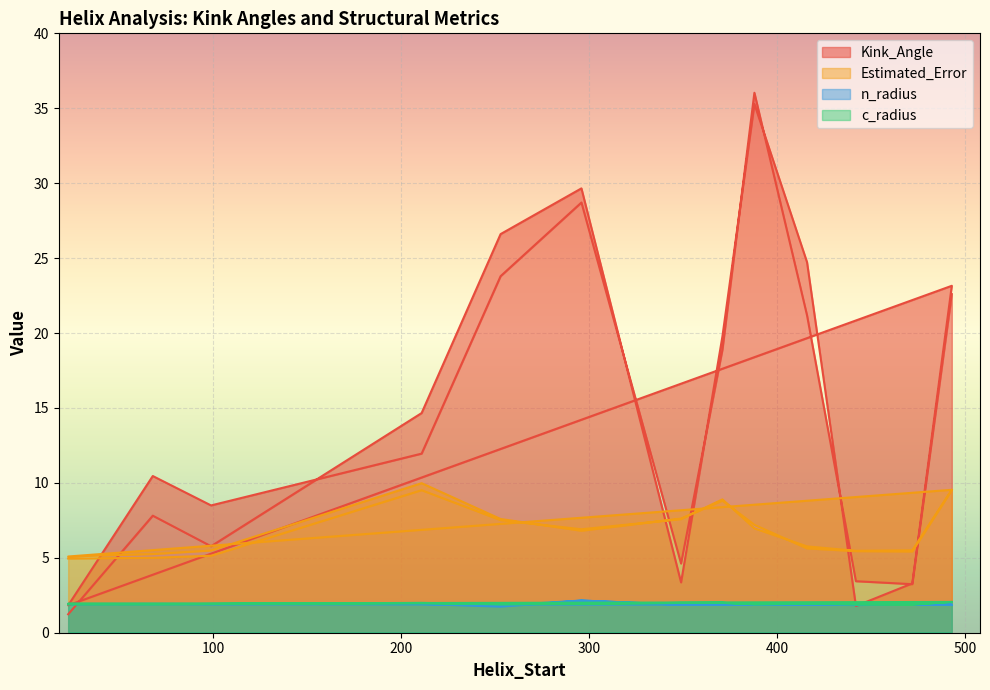

What is the difference between the second highest and minimum values in the n_radius series?

0.4